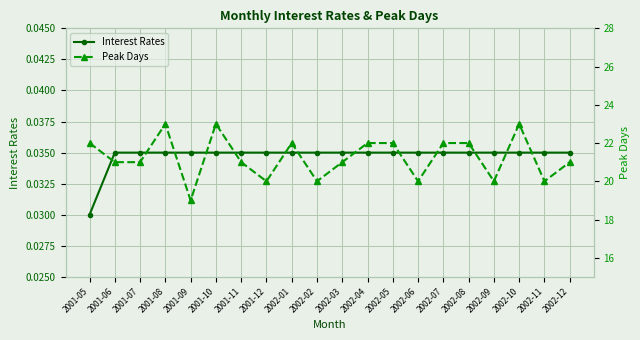

Which series has the largest total across all categories?

Peak Days